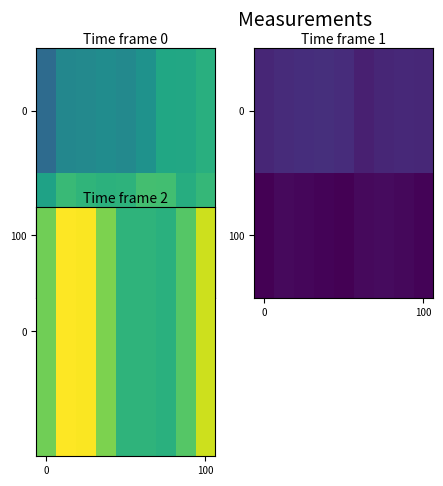

True or false: row_0 has a value of 7171 at 2.

False